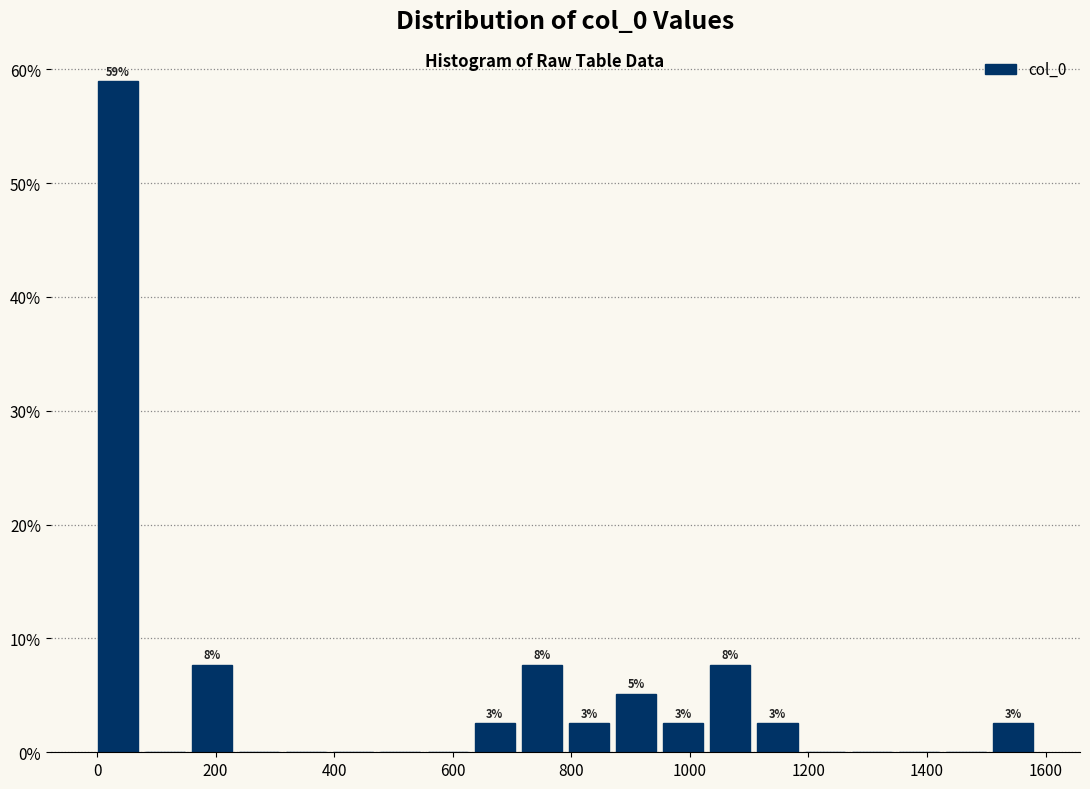

Read against the x-axis, roughly where is the centre of the tallest bar?

40